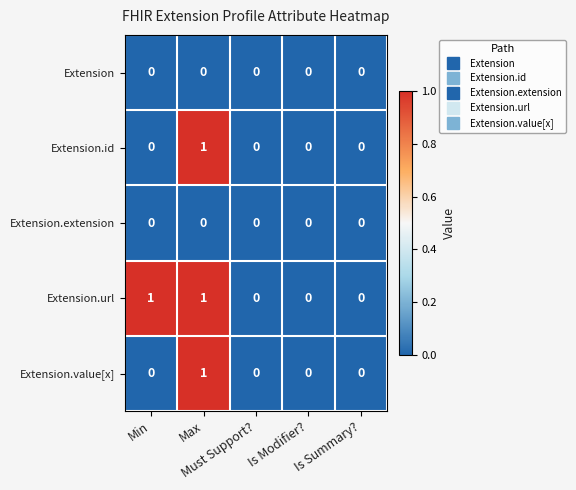

How many Extension.id values are between 0 and 1?

5